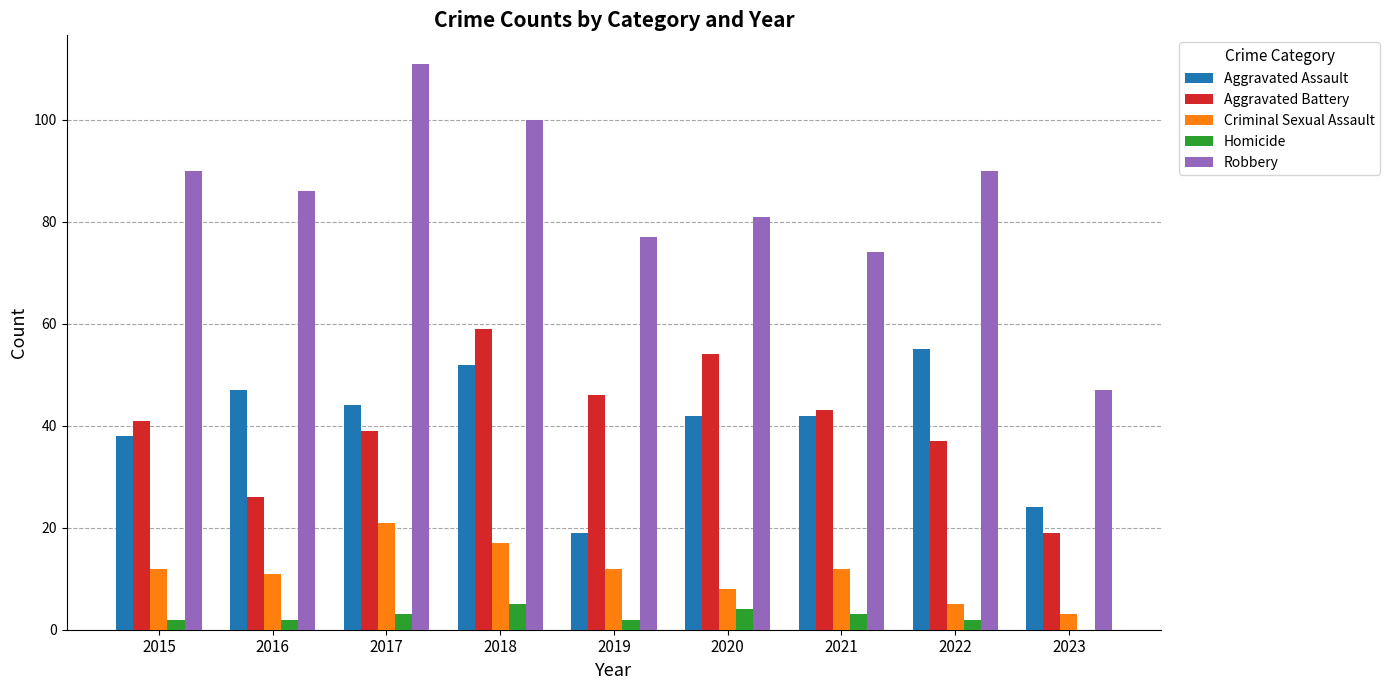

At which category is the sum across all series the highest?

2018